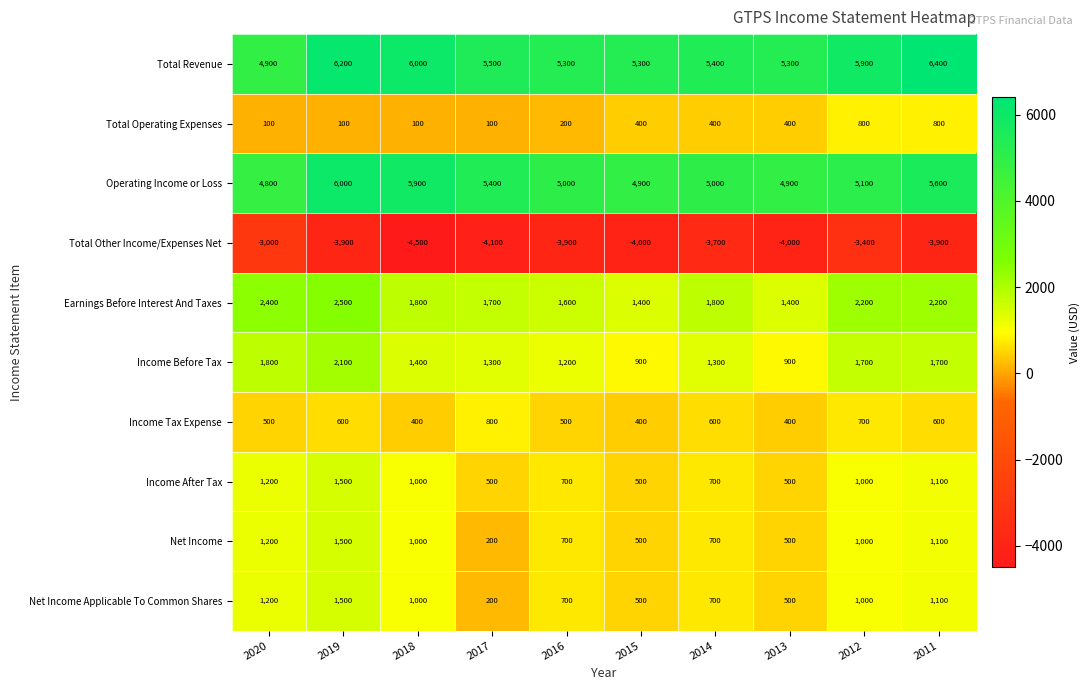

What is the sum of all Total Operating Expenses values?

3400